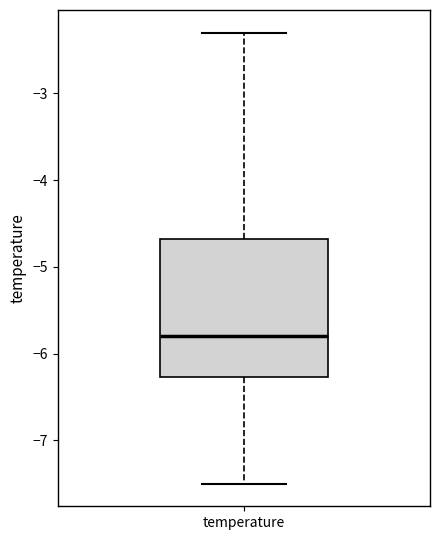

Where is the lower edge of the box for temperature on the y-axis? The values are not printed on the chart, so give them approximately, as read against the axis.

-6.3